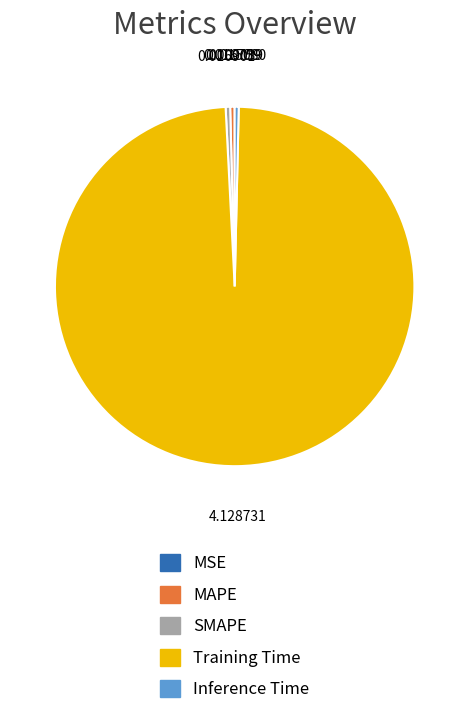

Is the sum of SMAPE and MAPE greater than half?

No